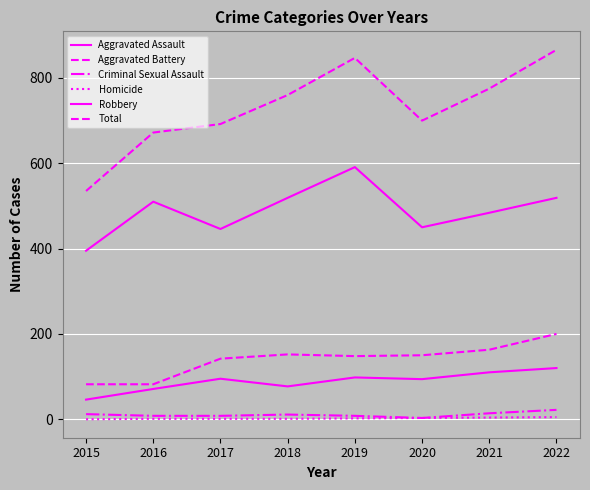

How many lines are shown in the chart?

6